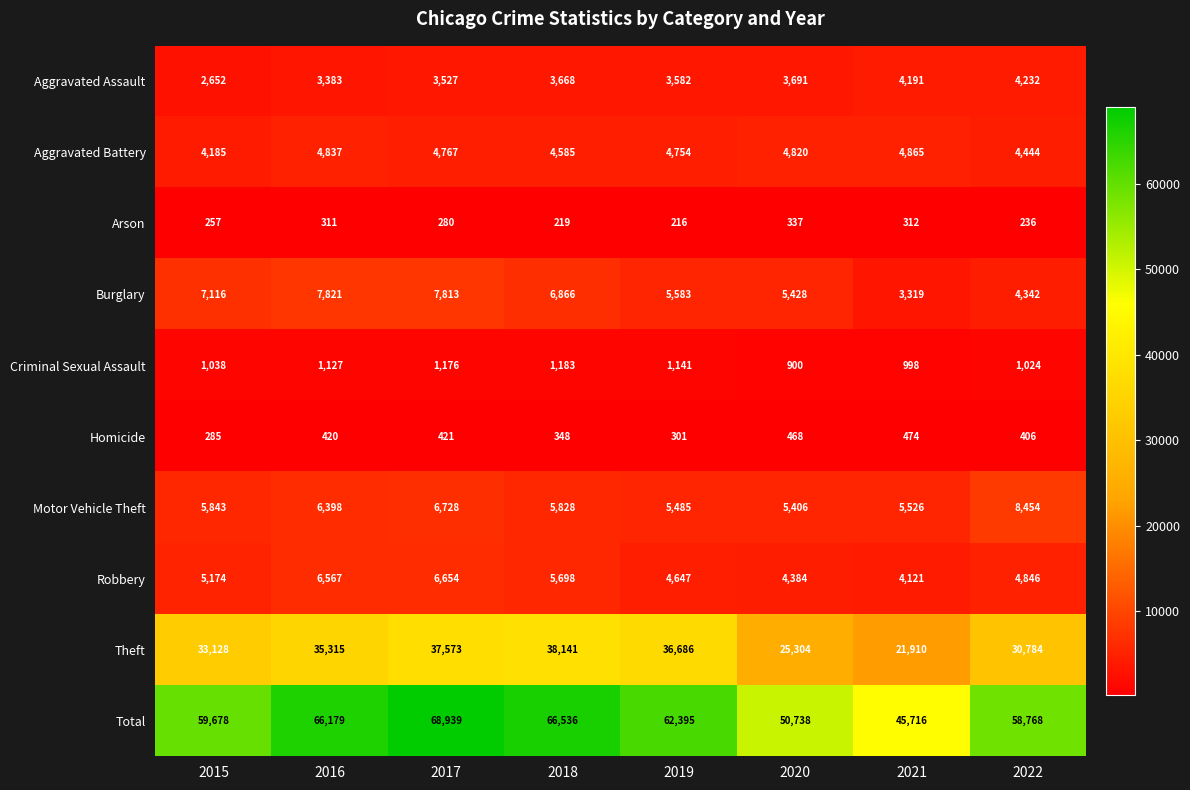

Between 2017 and 2022, which series saw the biggest shift?

Total